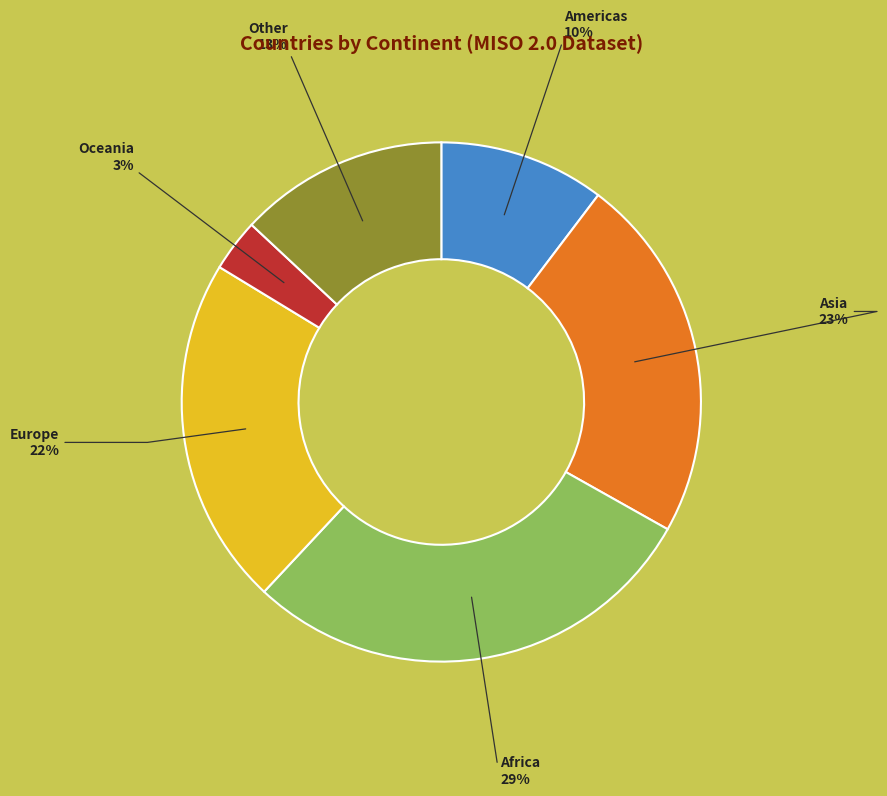

To the nearest percent, what is the difference between the Other and Oceania slice percentages?

10%